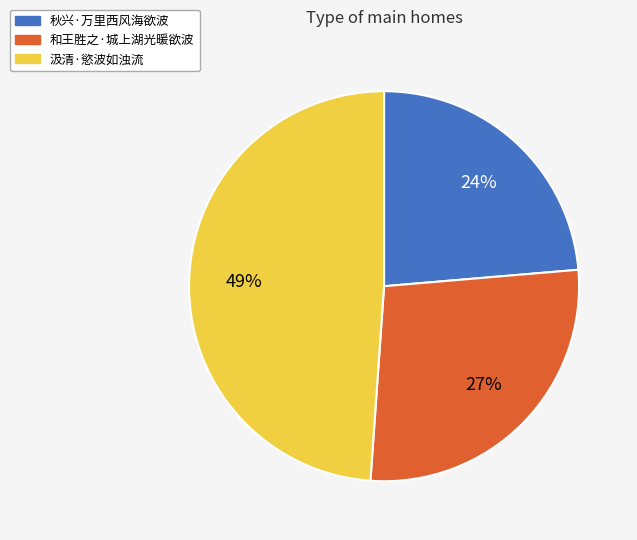

To the nearest percent, what is the average slice percentage?

33%